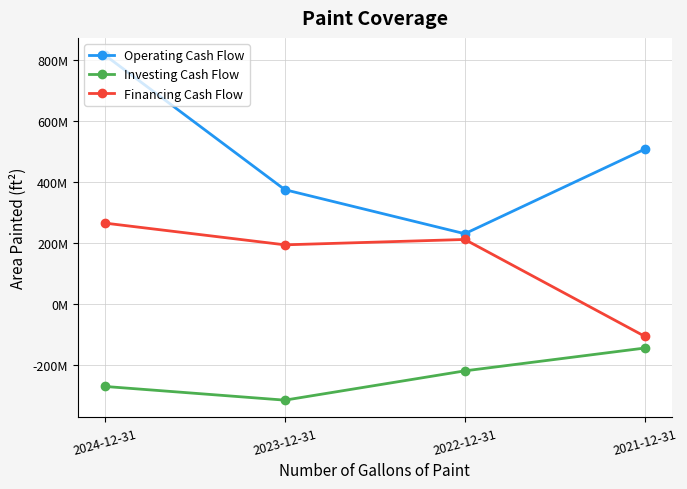

What is the total value across all series at 2022-12-31?

220885000